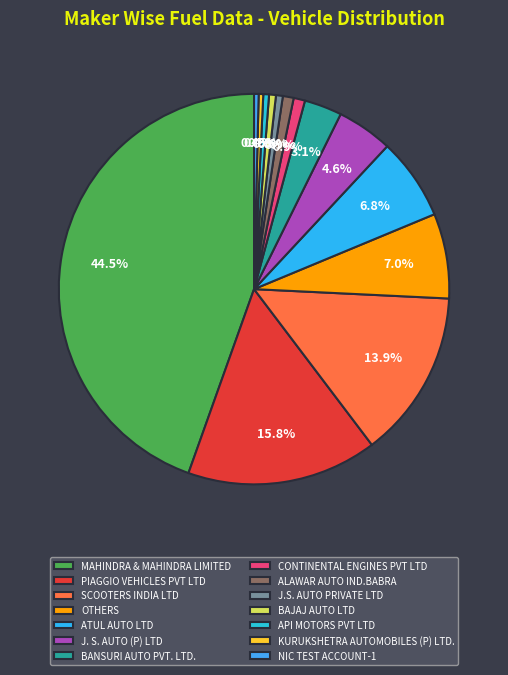

How much of the chart is everything except PIAGGIO VEHICLES PVT LTD?

84.2%